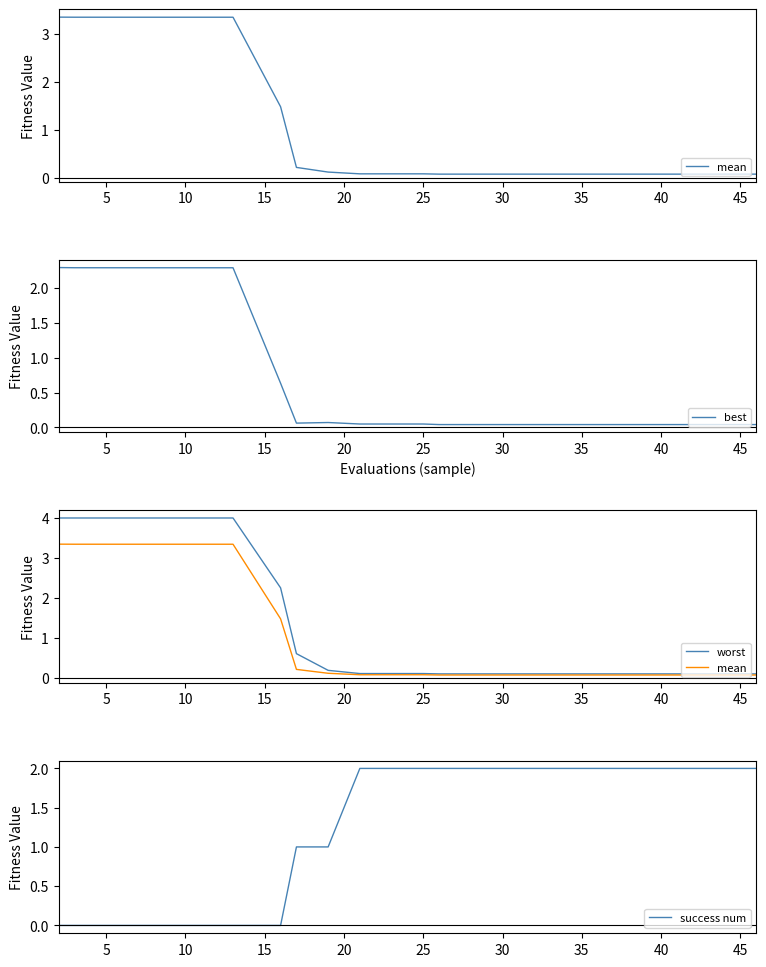

How many distinct data groups are displayed?

4